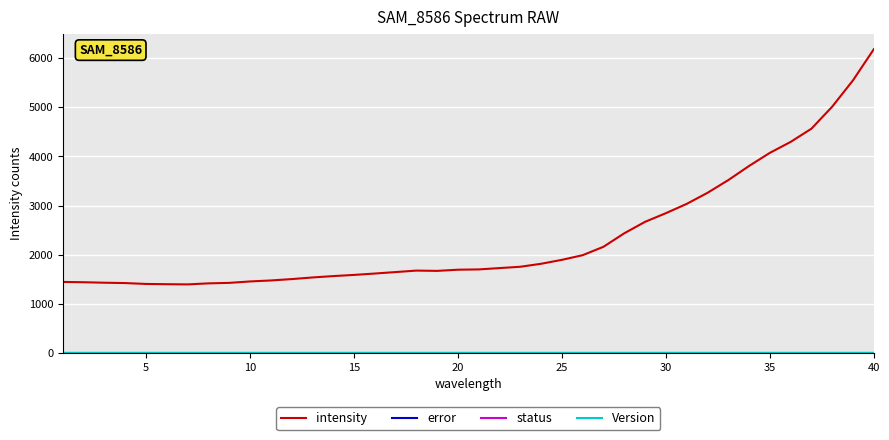

Does the chart have visible grid lines?

Yes